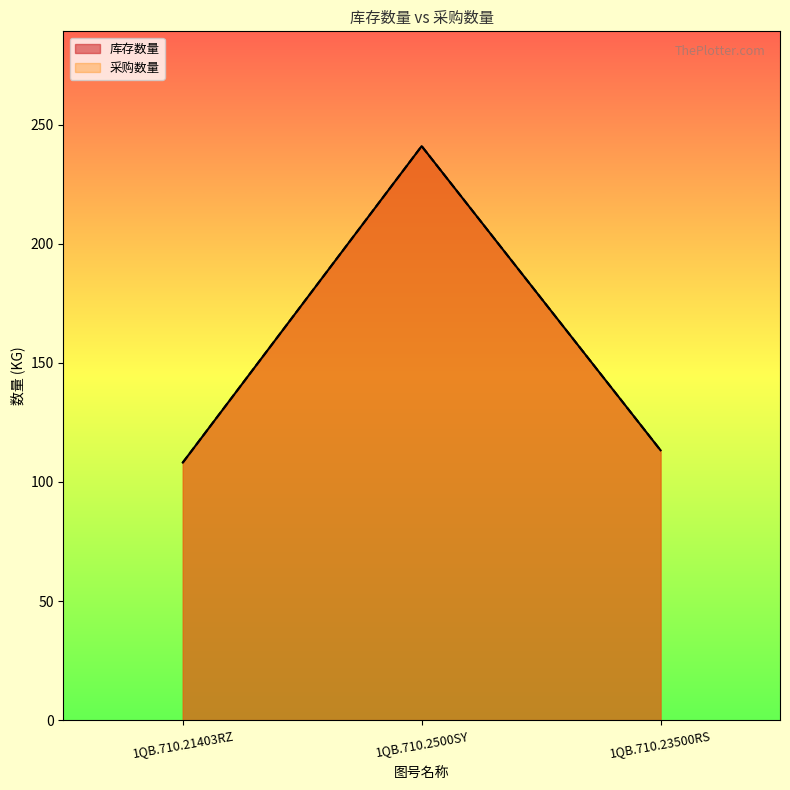

Which series changed the most between 1QB.710.2500SY and 1QB.710.23500RS?

库存数量